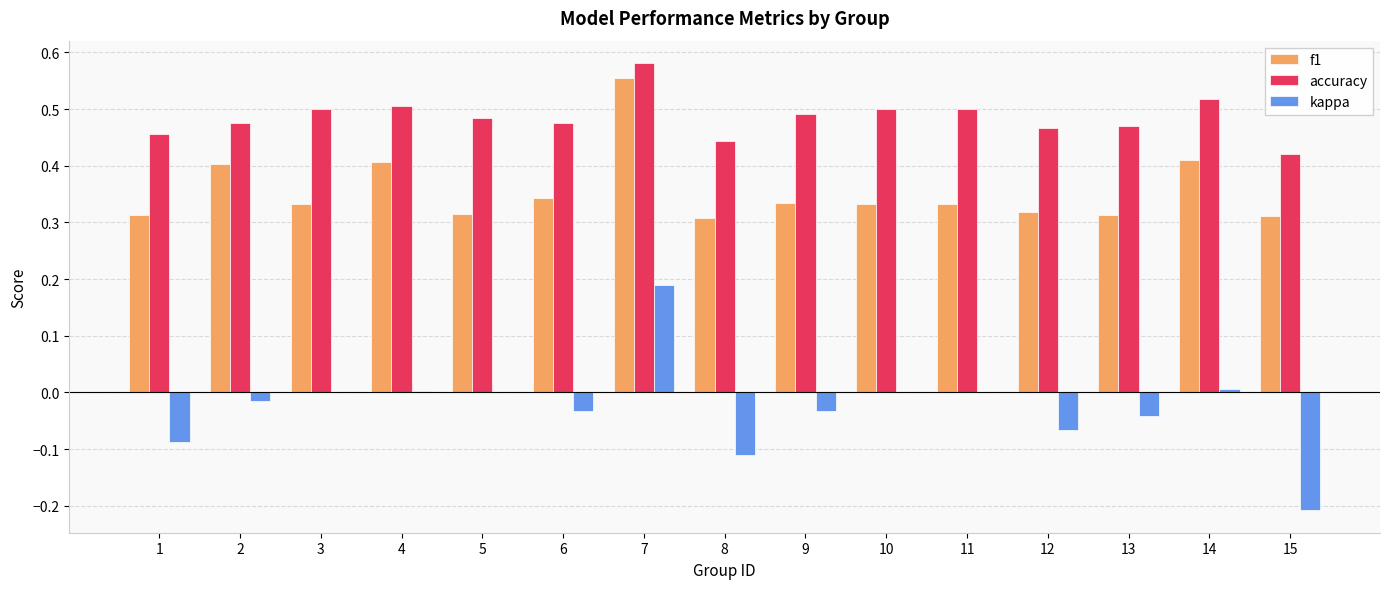

Which series has the widest spread of values?

kappa